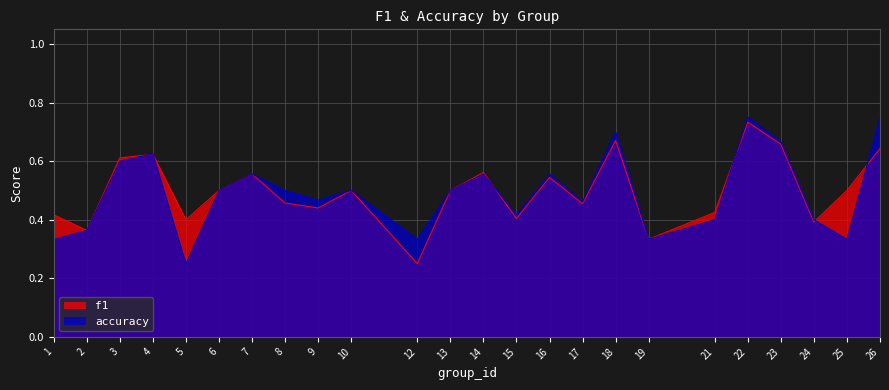

How many f1 values are between 0 and 1?

24